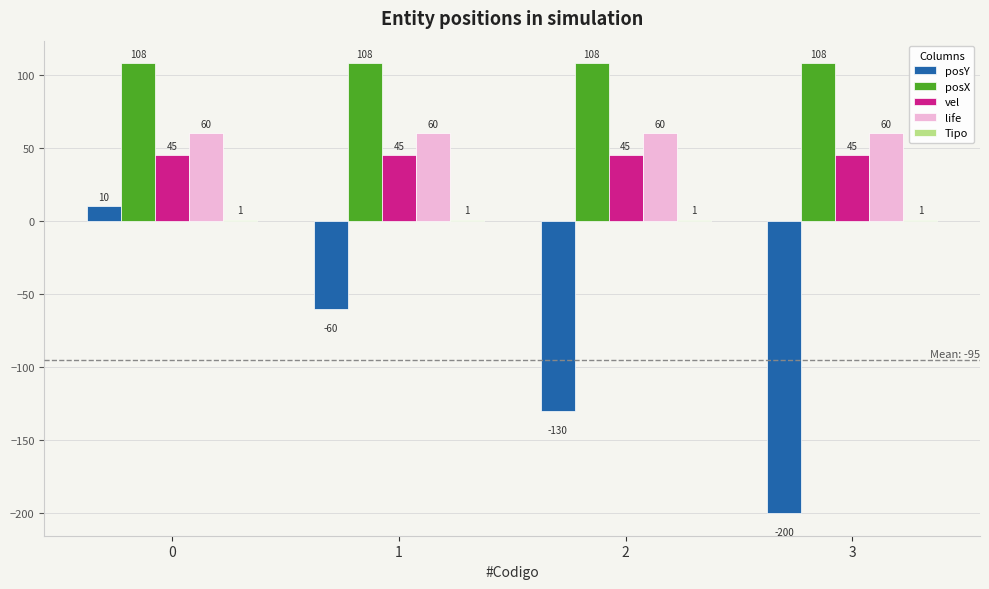

Count the number of categories in the chart.

4